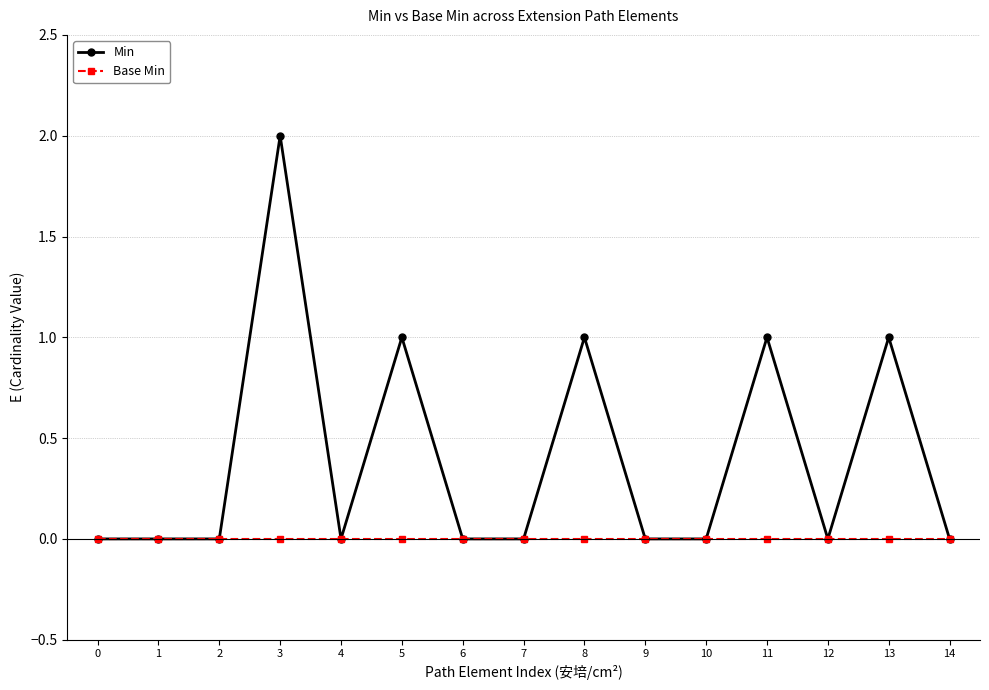

Rank the series by their average value, from lowest to highest.

Base Min, Min